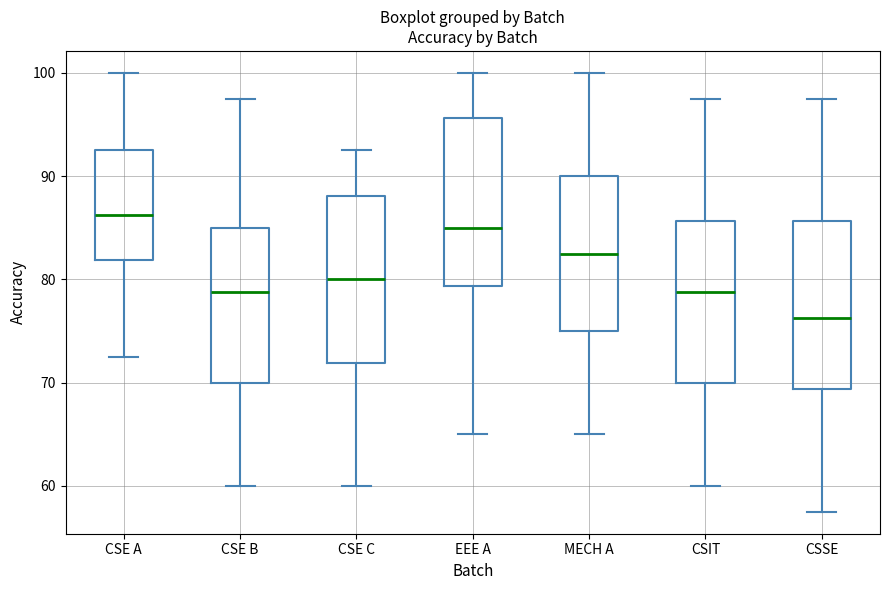

Which box's median line is the highest?

CSE A